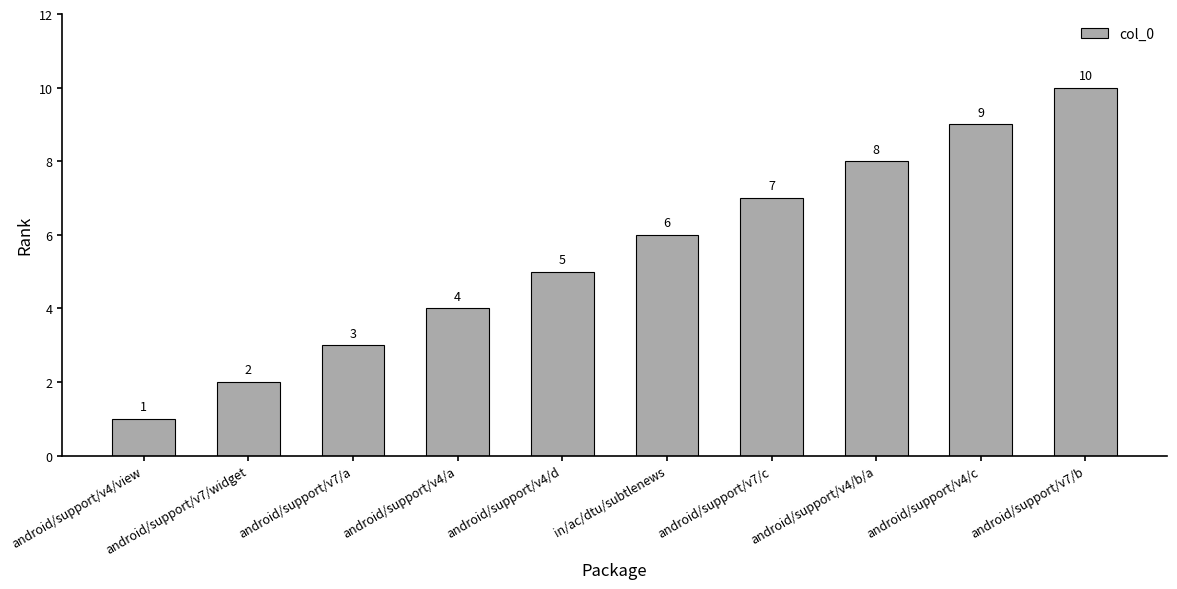

What is the sum of the values at android/support/v7/b and in/ac/dtu/subtlenews?

16